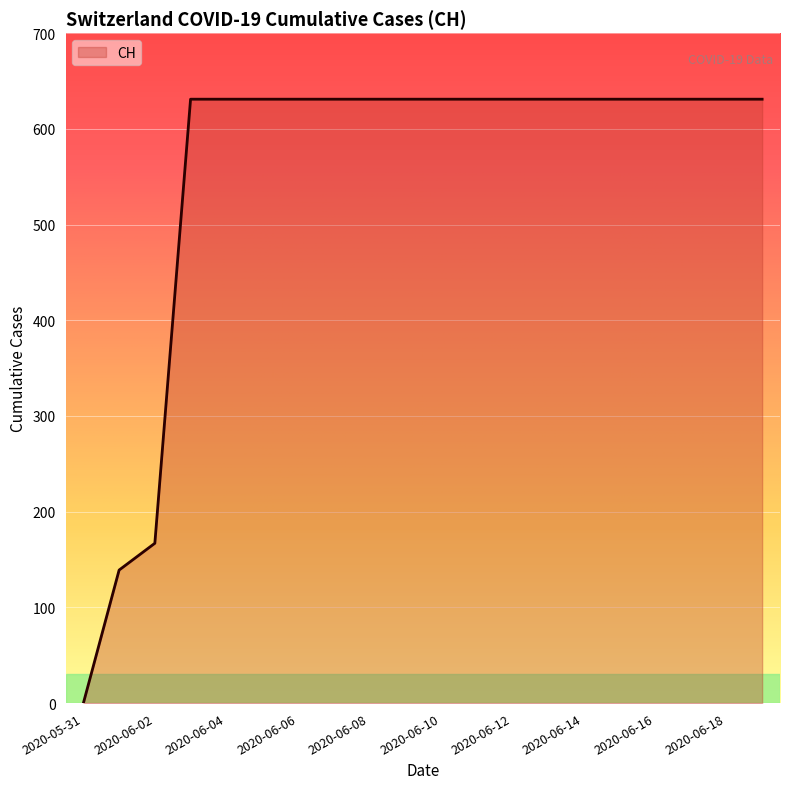

What is the average value?

552